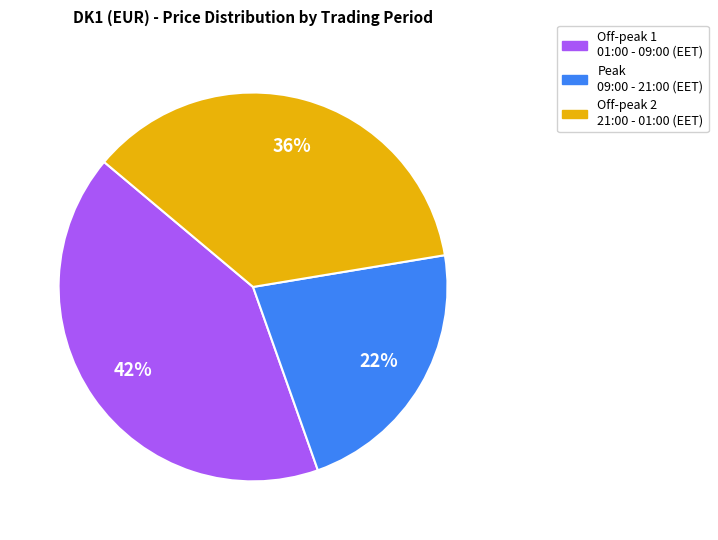

What is the smallest slice in the pie chart?

Peak 09:00 - 21:00 (EET)